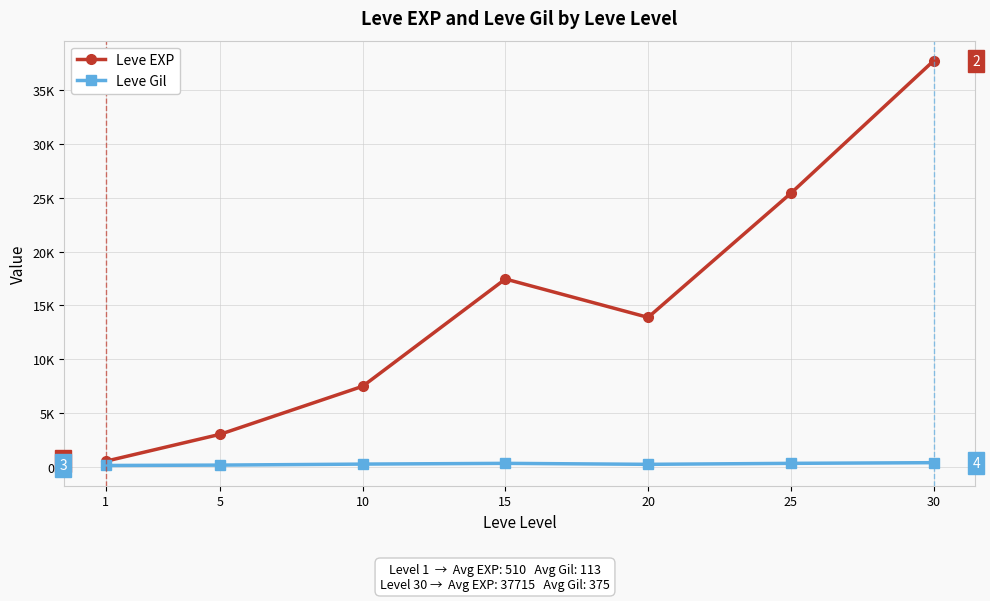

Does the chart have visible grid lines?

Yes